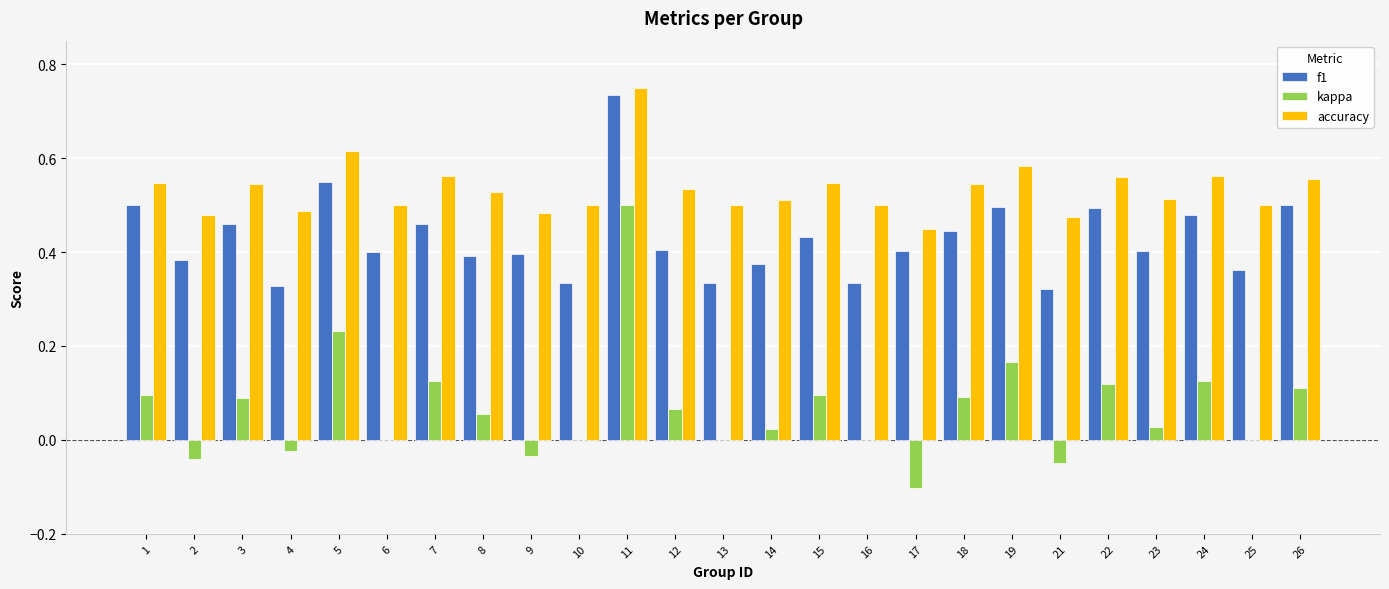

Is it true that kappa equals -0.0 at 4?

True